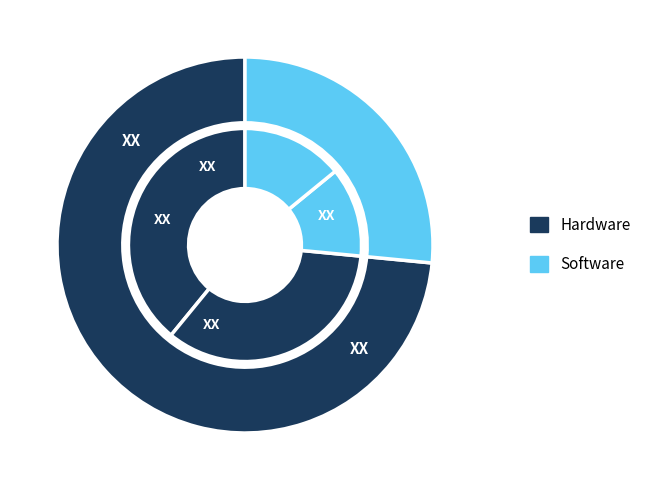

True or false: 2 accounts for 13% of the total.

False